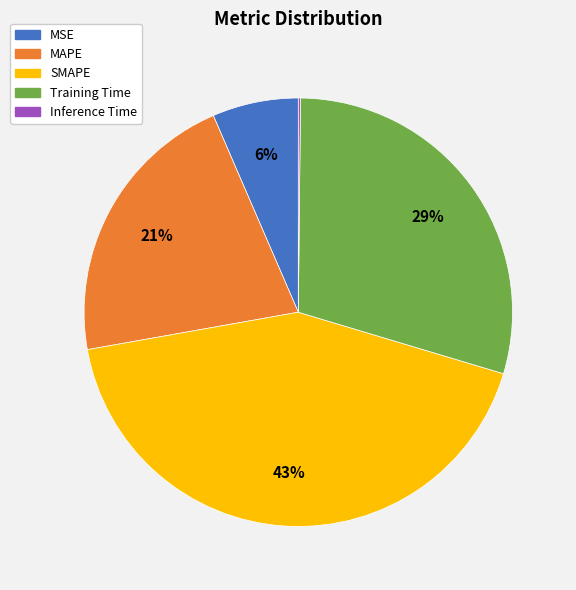

Is there any slice that represents more than half of the pie?

No